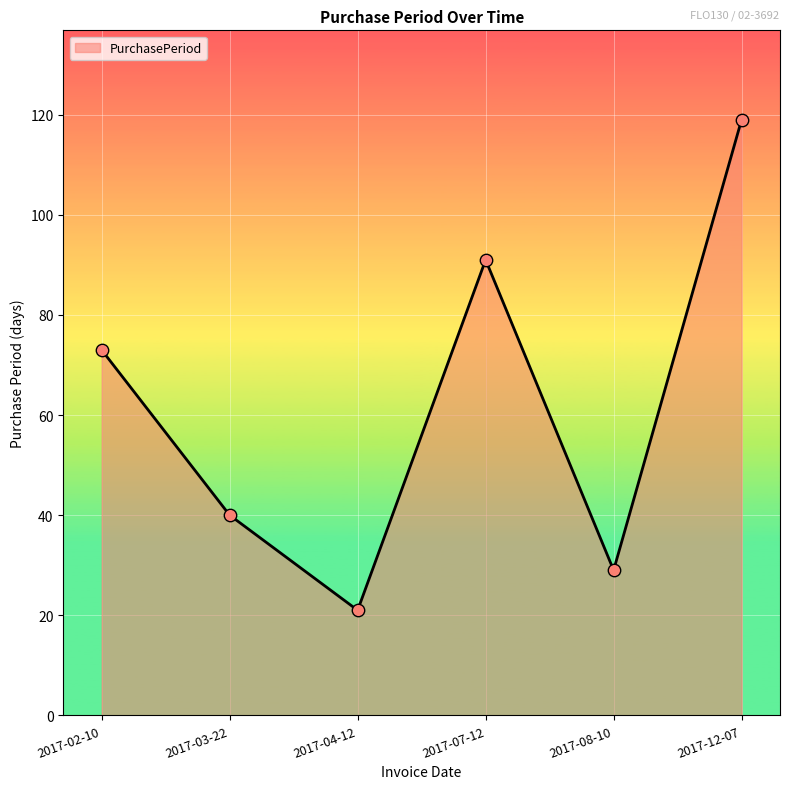

Which has a higher value, 2017-12-07 or 2017-03-22?

2017-12-07